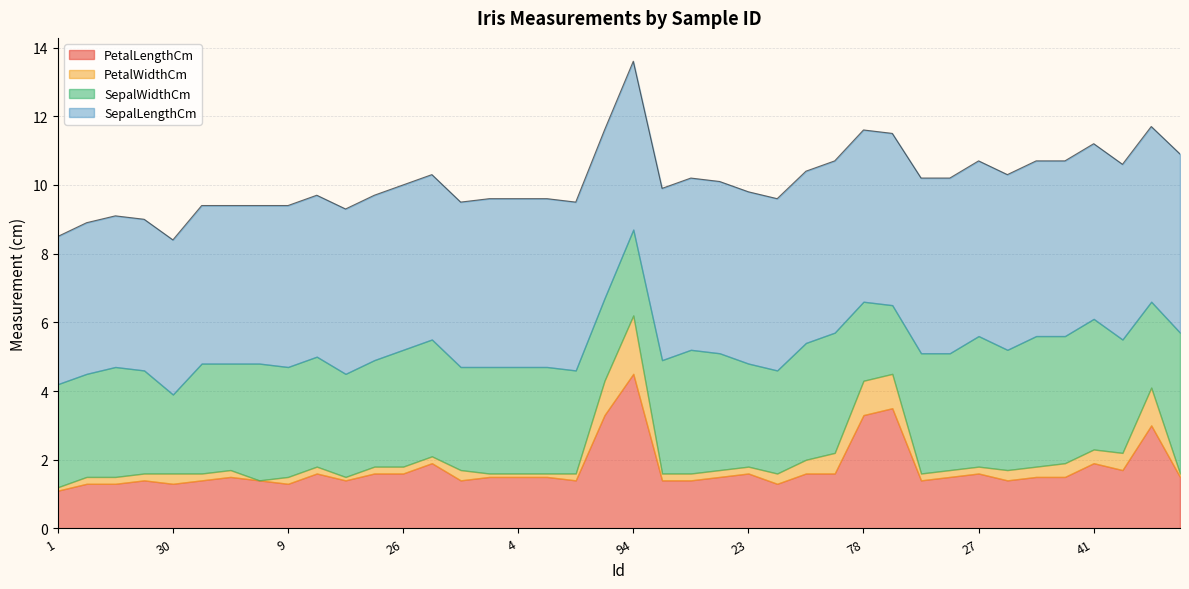

What position from the right is 27?

8